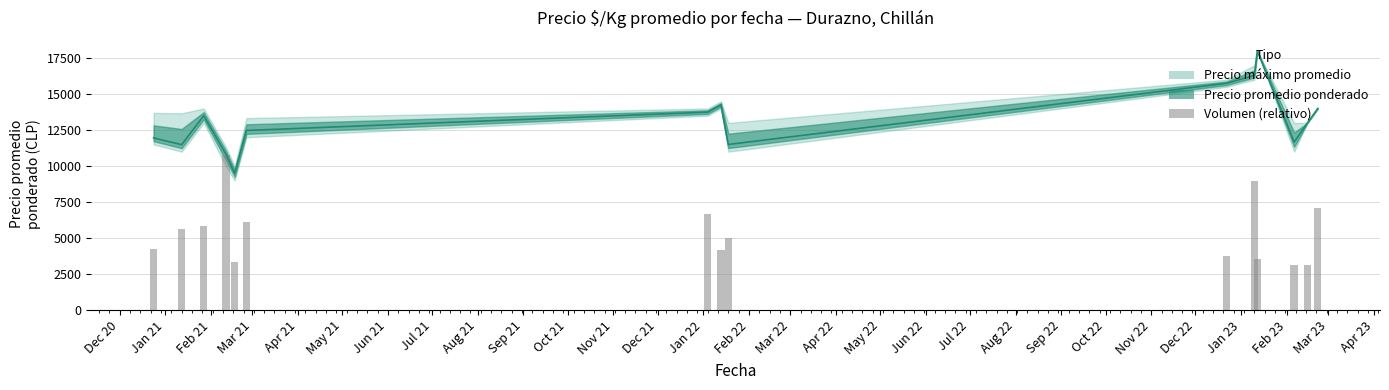

What is the difference between the second highest and minimum values?

5815.4